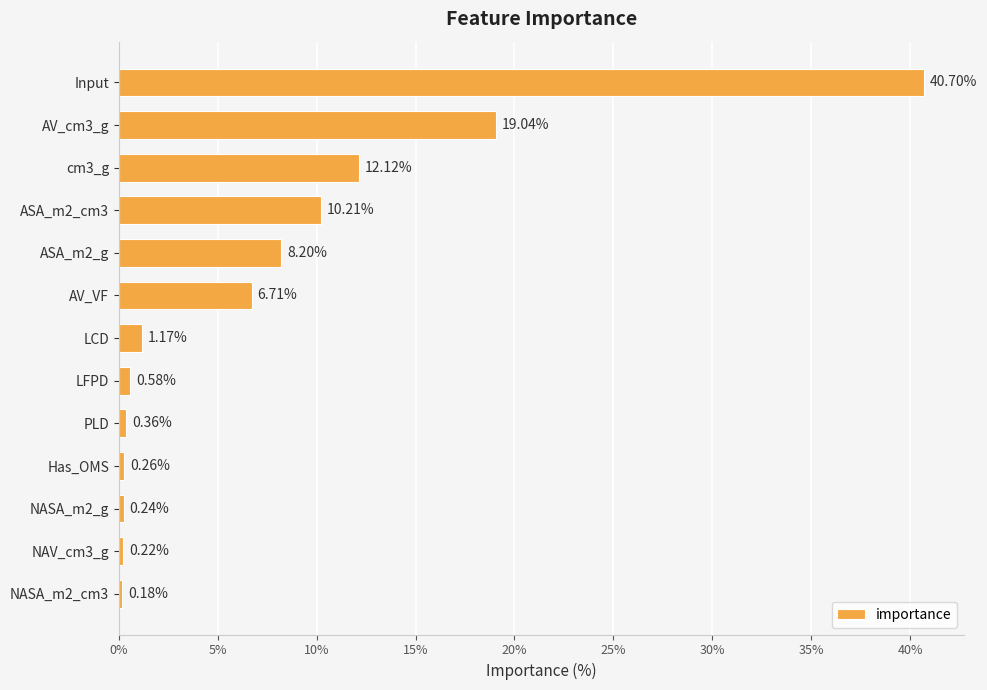

Between cm3_g and PLD, which is larger?

cm3_g